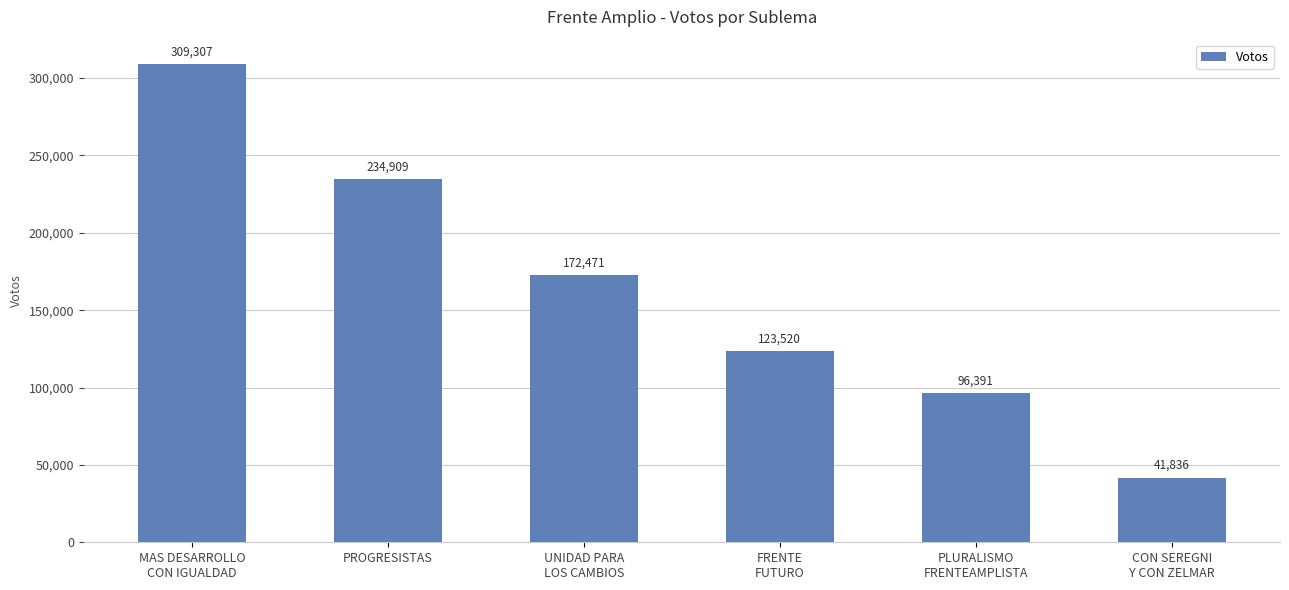

At which label is the value closest to 175571?

UNIDAD PARA
LOS CAMBIOS